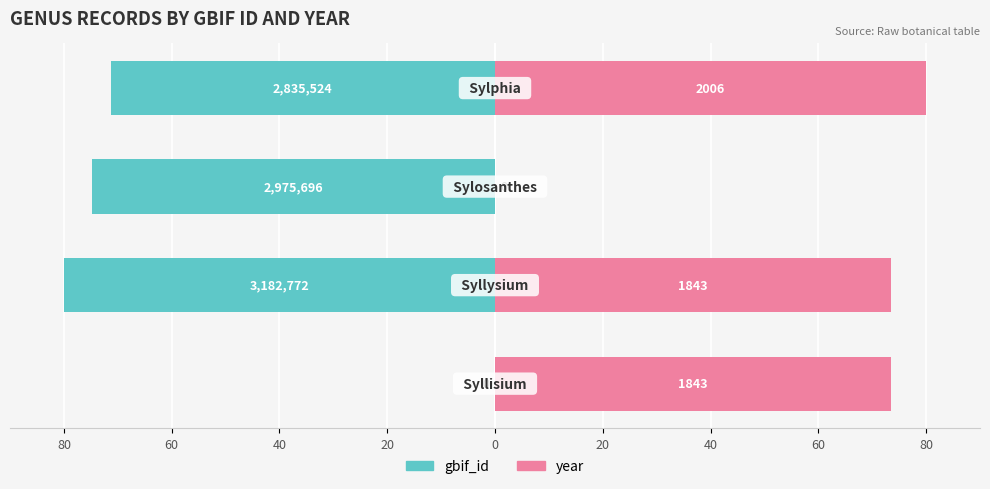

The value of gbif_id at 40 is -118.6. True or false?

False